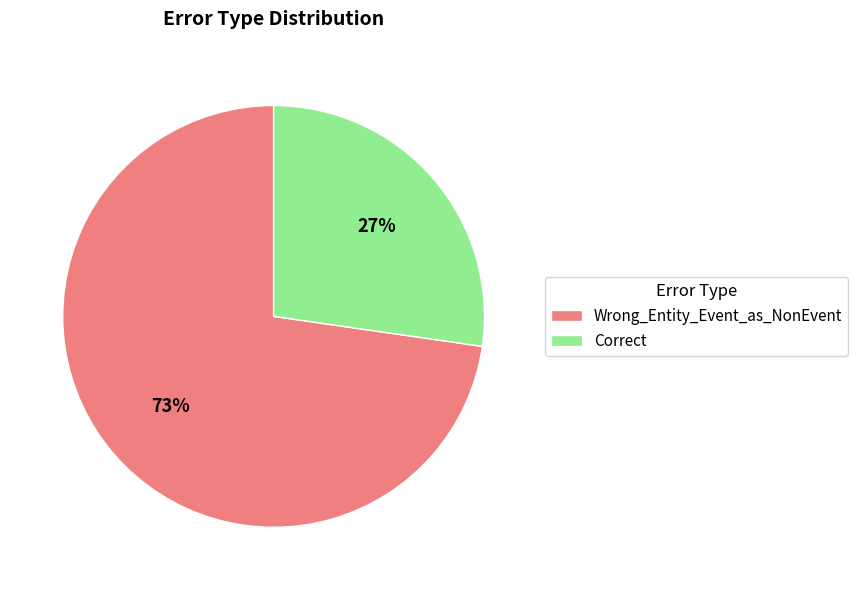

What is the ratio of the value at Correct to the value at Wrong_Entity_Event_as_NonEvent?

0.4